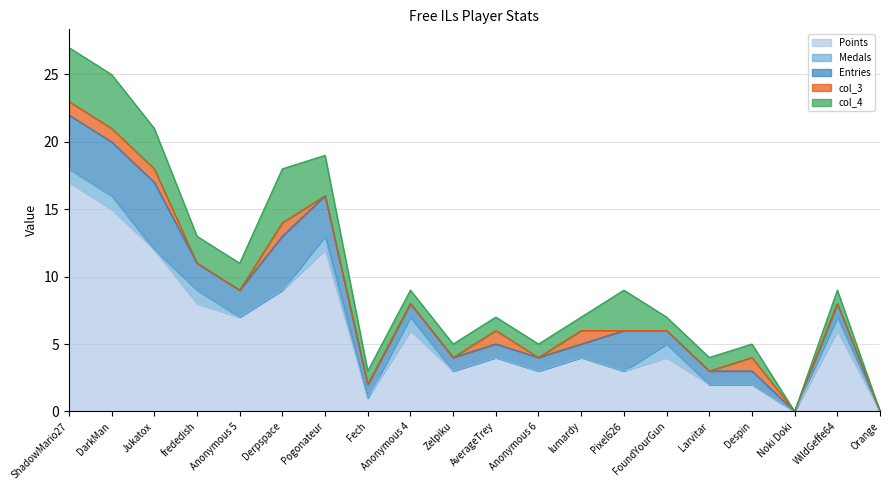

What value does the col_4 series have at frededish?

2